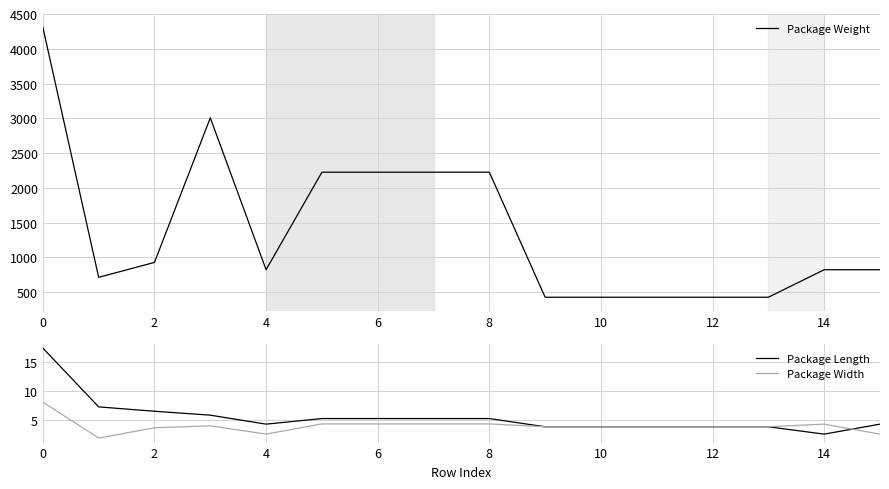

What is the value of the Package Width point at the 9th from the left?

4.3